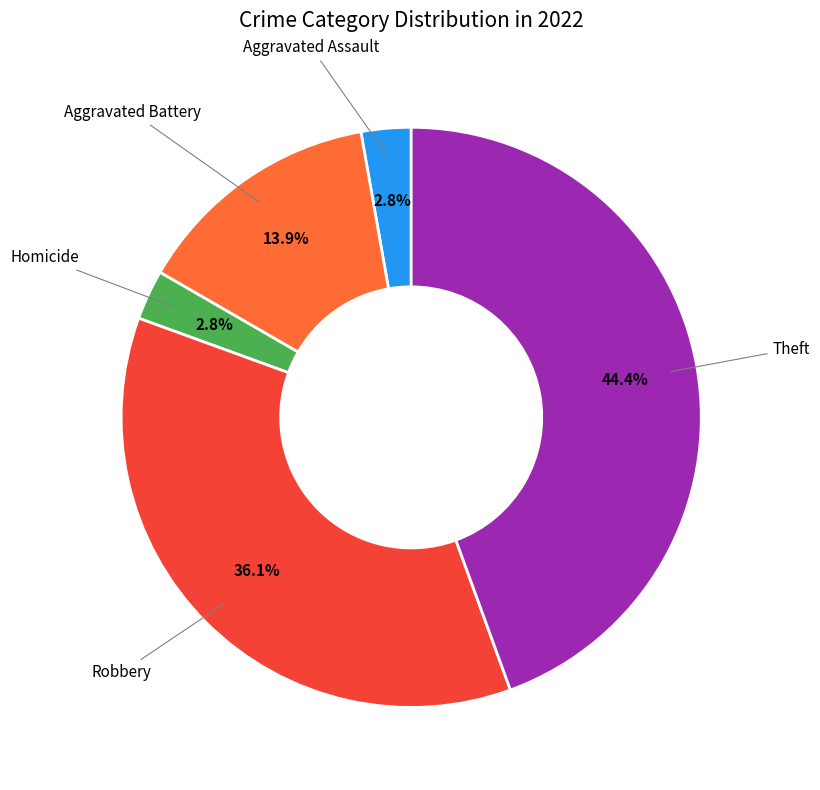

Is there any slice that represents more than half of the pie?

No